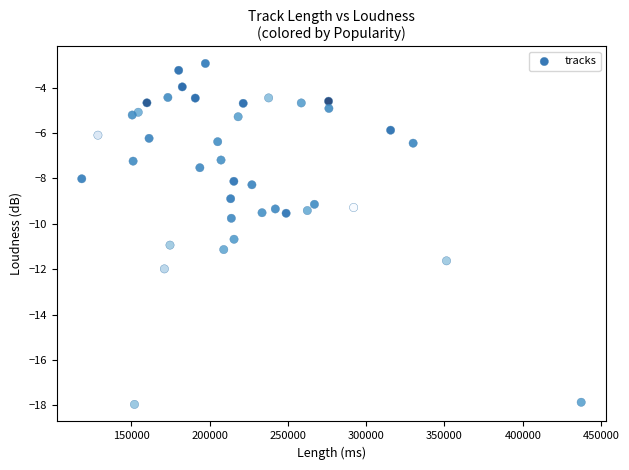

What is the range of X values (max minus min)?

318931.0